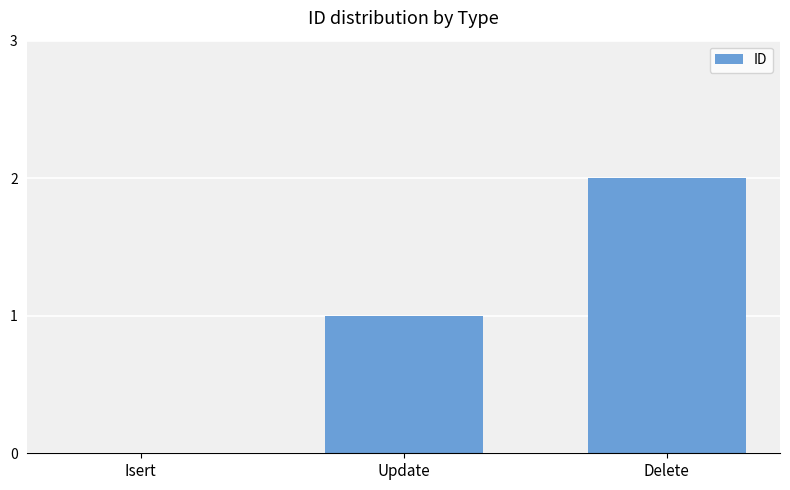

At which category does the chart reach its peak across all series?

Delete